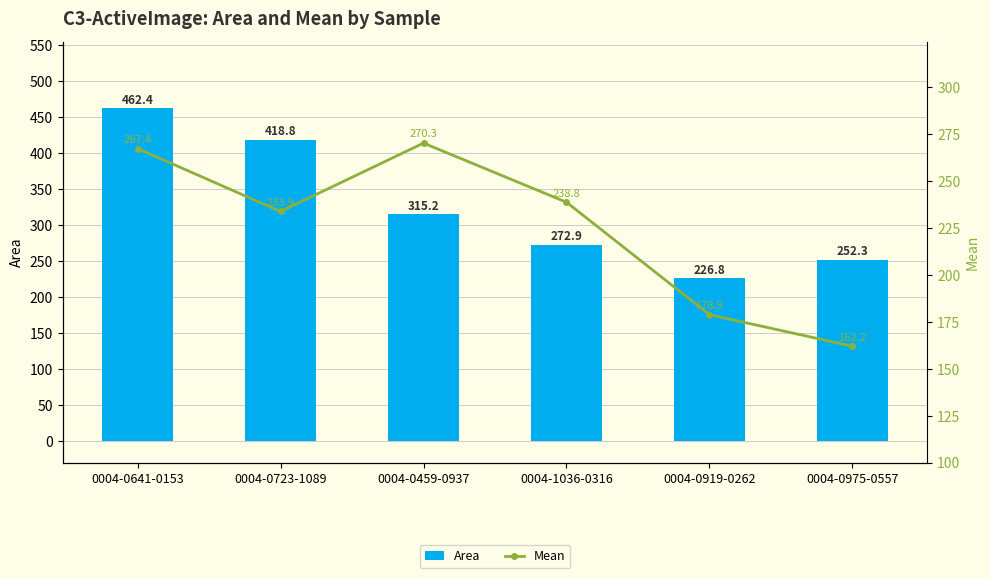

How many values in the Area series exceed 315?

3